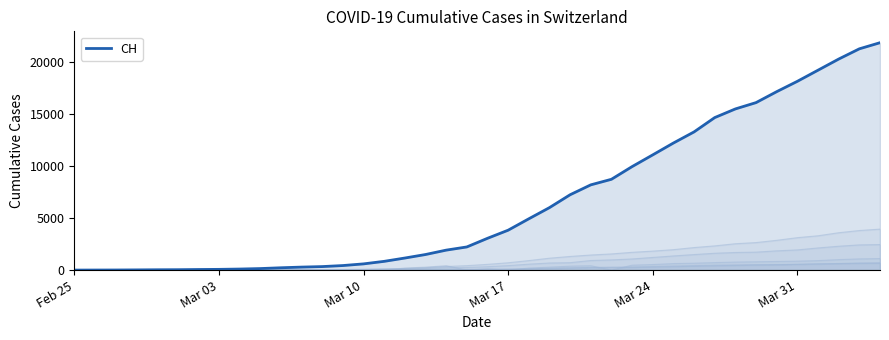

How many lines are shown in the chart?

1